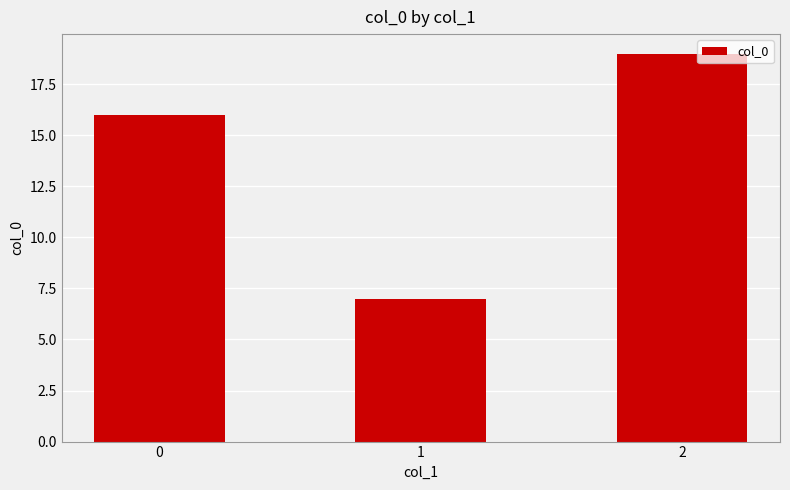

Reading right to left, what are all the values shown in this chart?

2=19	1=7	0=16